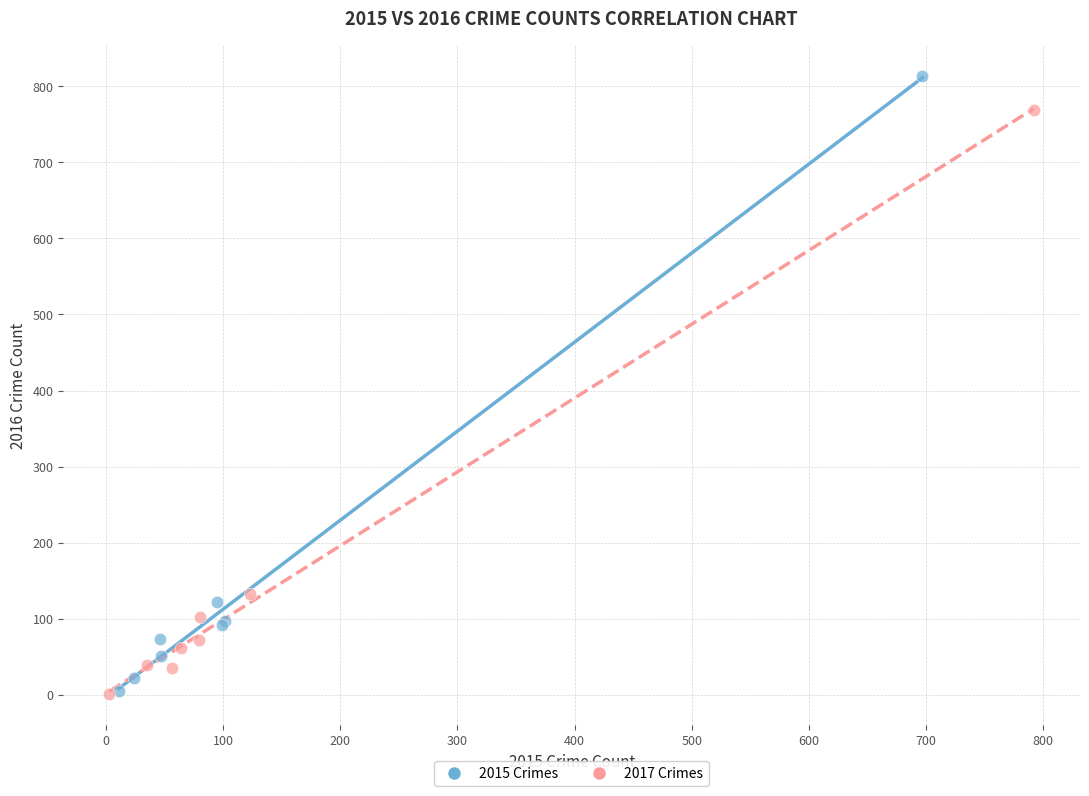

Which series has the largest Y range (max minus min)?

2015 Crimes